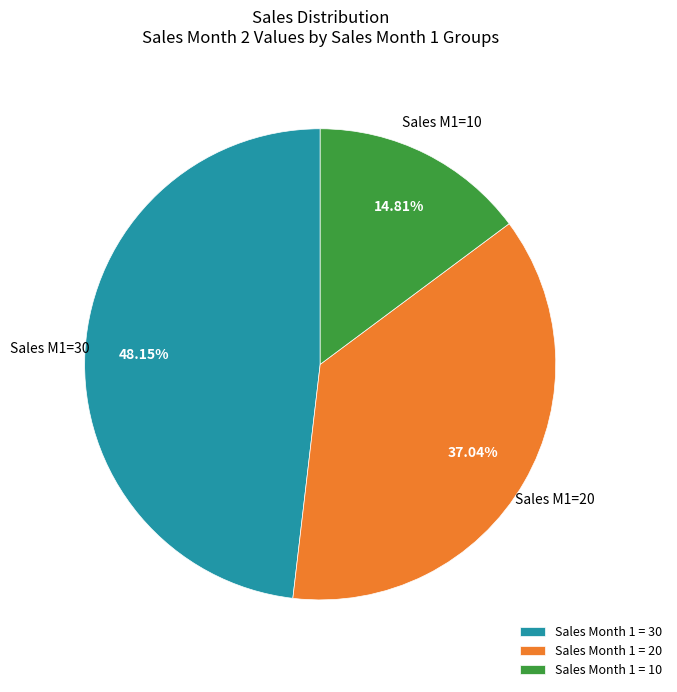

Is there a majority slice in this chart?

No